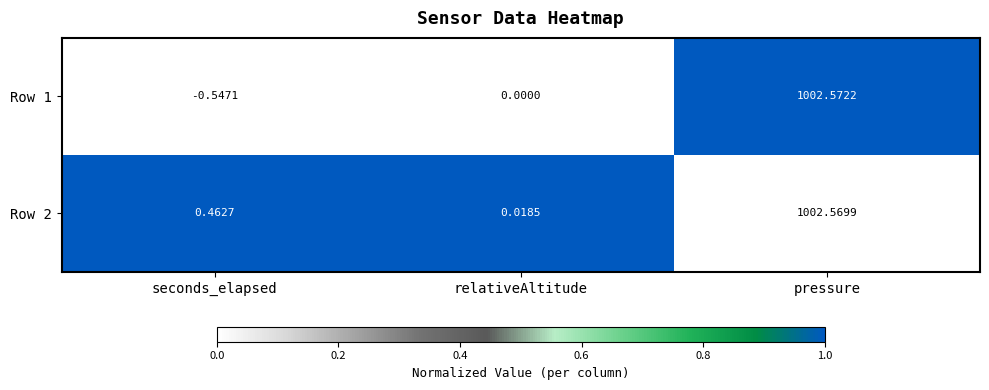

Is the value of Row 2 at pressure greater than the value of Row 1 at seconds_elapsed?

Yes